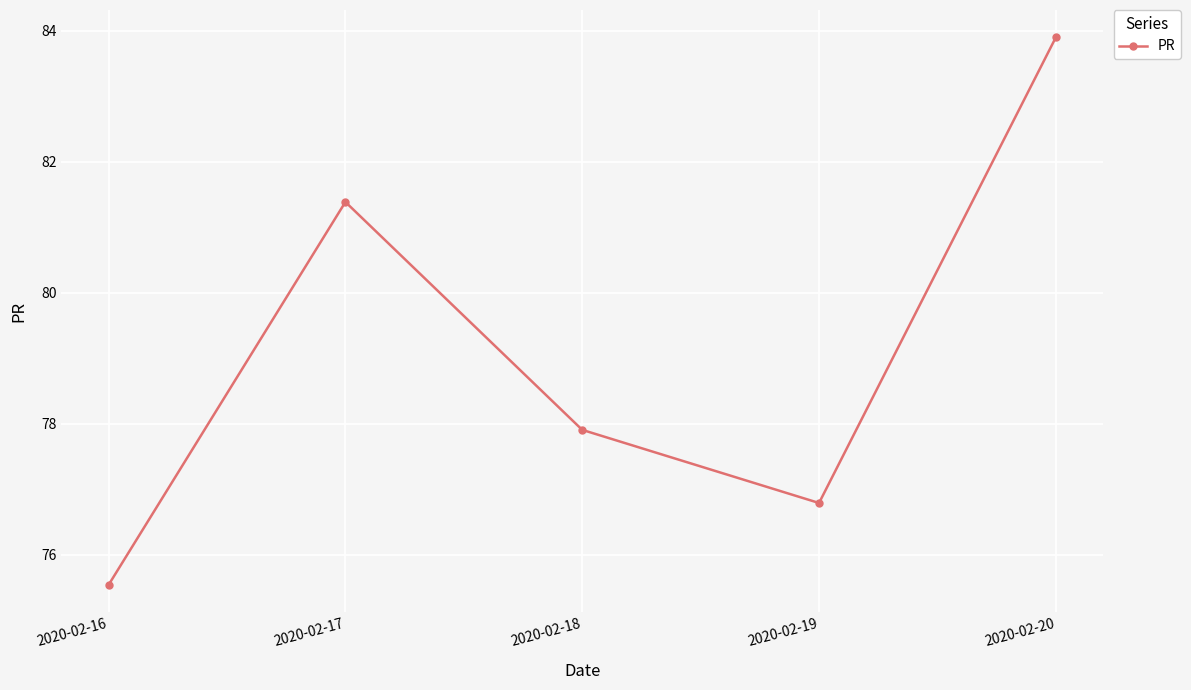

Which label corresponds to the smallest value in the chart?

2020-02-16